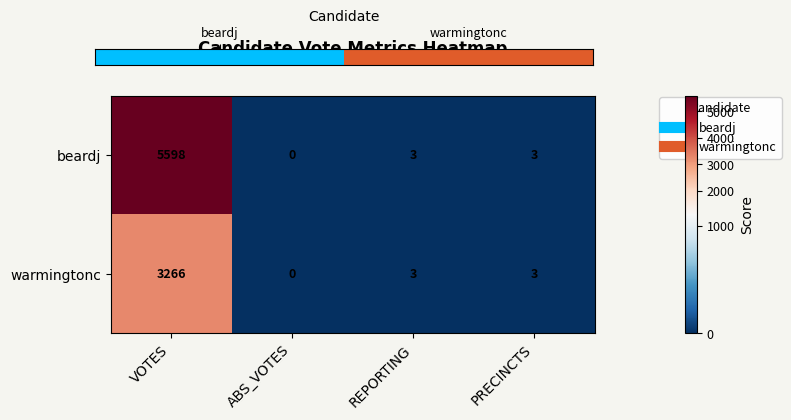

Reading right to left, extract all data points from this chart.

beardj: PRECINCTS=3	REPORTING=3	ABS_VOTES=0	VOTES=5598
warmingtonc: PRECINCTS=3	REPORTING=3	ABS_VOTES=0	VOTES=3266